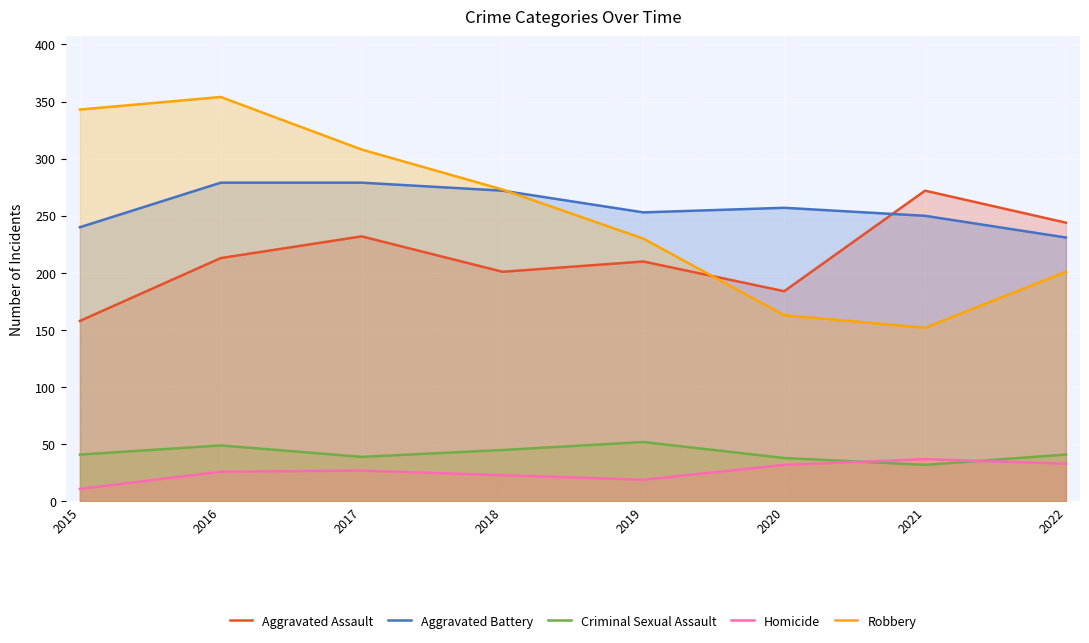

How many data points in Aggravated Assault are less than 213?

4